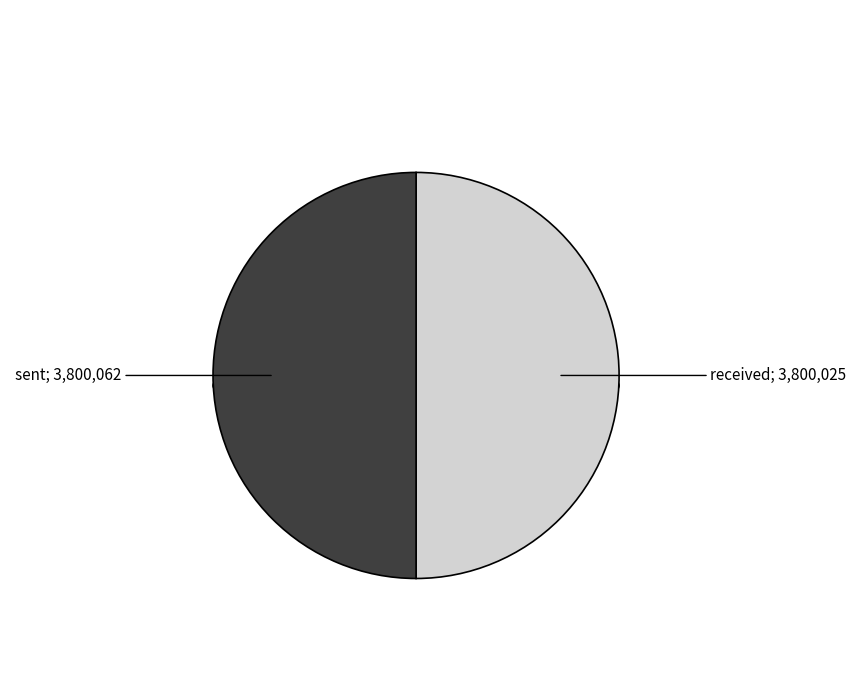

Do received and sent together represent more than half of the pie?

Yes